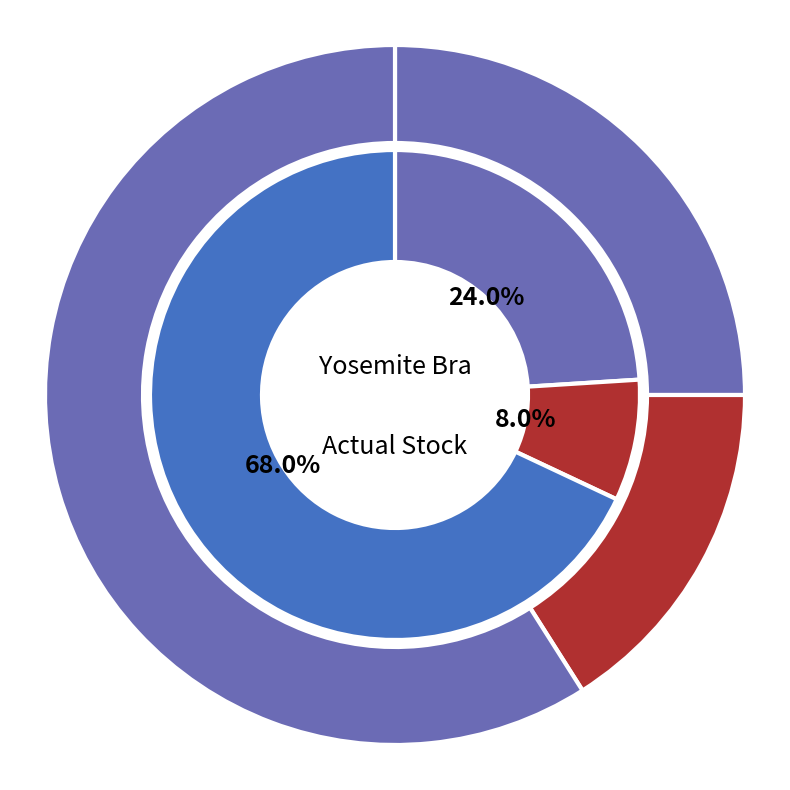

To the nearest percent, what is the difference between the Ocean Shibori / S and Dusk / S slice percentages?

24%